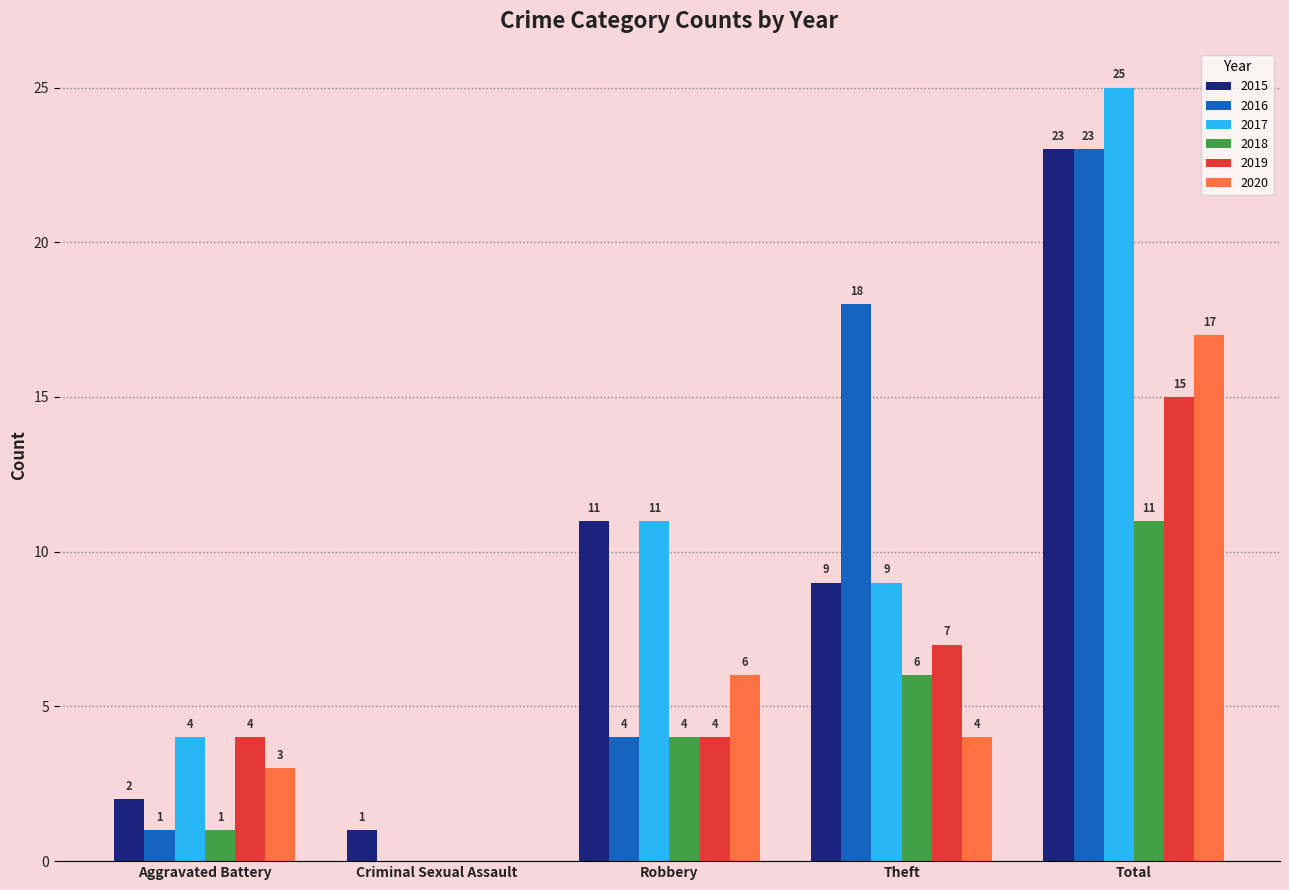

What is the total value across all series at Total?

114